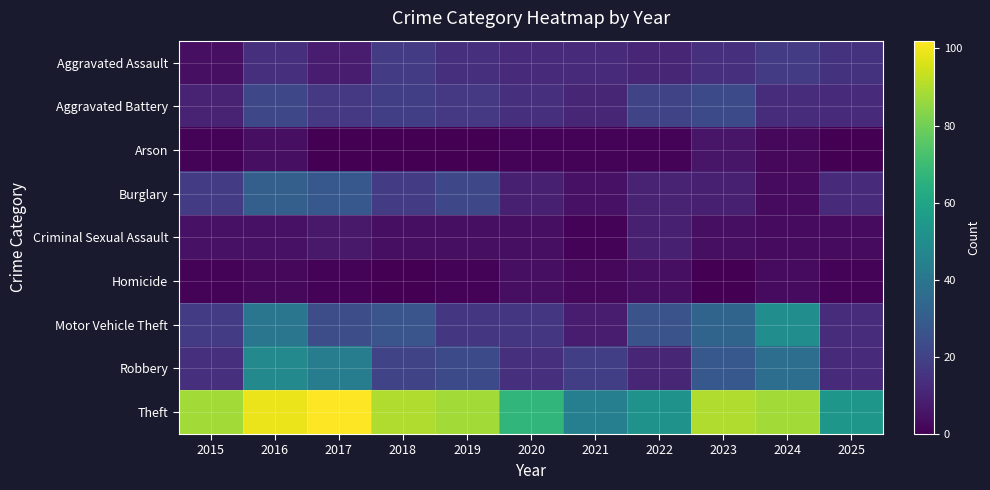

Reading left to right, extract all data points from this chart.

Aggravated Assault: 2015=4	2016=14	2017=8	2018=18	2019=14	2020=12	2021=12	2022=11	2023=14	2024=18	2025=15
Aggravated Battery: 2015=10	2016=22	2017=17	2018=19	2019=17	2020=14	2021=11	2022=21	2023=23	2024=13	2025=12
Arson: 2015=1	2016=4	2017=0	2018=0	2019=0	2020=1	2021=1	2022=1	2023=6	2024=2	2025=0
Burglary: 2015=18	2016=31	2017=28	2018=18	2019=22	2020=9	2021=5	2022=10	2023=9	2024=3	2025=12
Criminal Sexual Assault: 2015=5	2016=5	2017=7	2018=4	2019=4	2020=4	2021=1	2022=9	2023=4	2024=3	2025=3
Homicide: 2015=1	2016=2	2017=1	2018=0	2019=1	2020=4	2021=2	2022=4	2023=0	2024=3	2025=1
Motor Vehicle Theft: 2015=18	2016=40	2017=24	2018=27	2019=16	2020=16	2021=8	2022=26	2023=33	2024=50	2025=13
Robbery: 2015=14	2016=48	2017=43	2018=21	2019=23	2020=14	2021=19	2022=11	2023=28	2024=37	2025=12
Theft: 2015=88	2016=99	2017=102	2018=90	2019=88	2020=67	2021=44	2022=52	2023=90	2024=88	2025=54